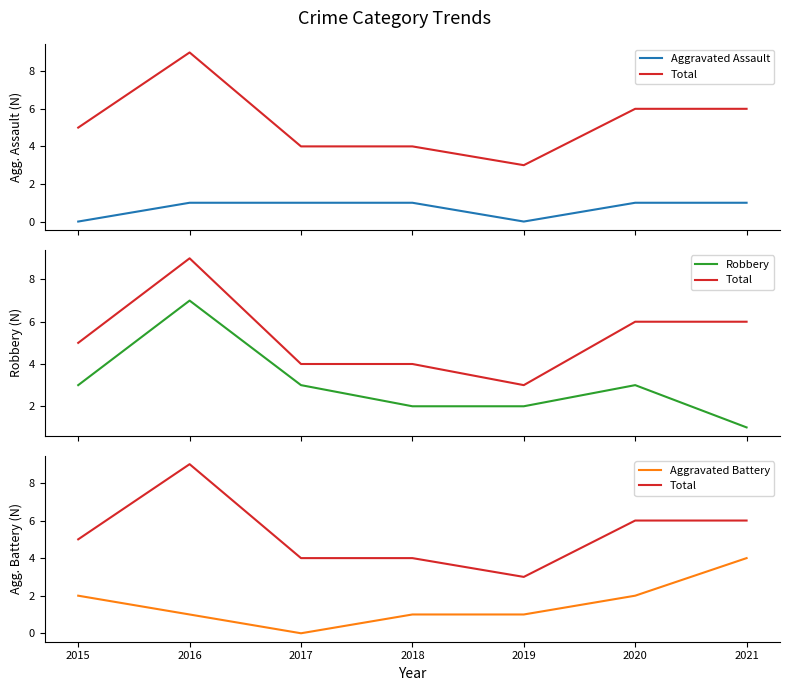

What is the value of the Aggravated Battery point at the 5th from the left?

1